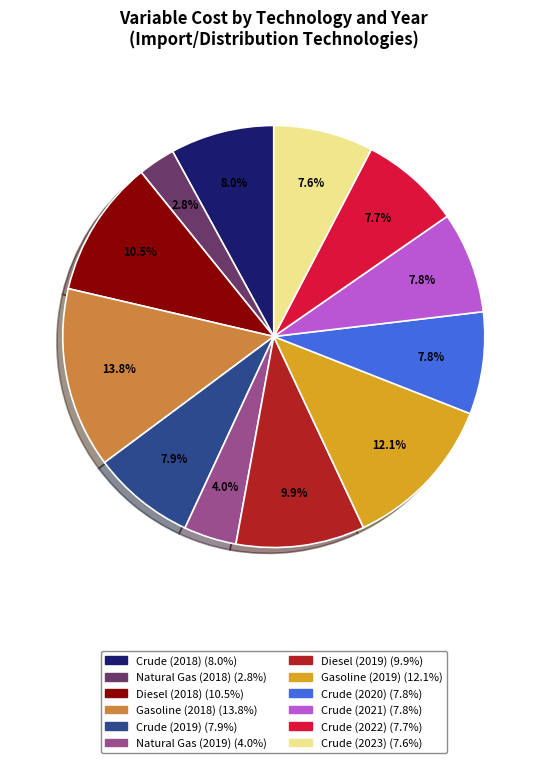

To the nearest percent, what is the difference between the largest and smallest slice percentages?

11%